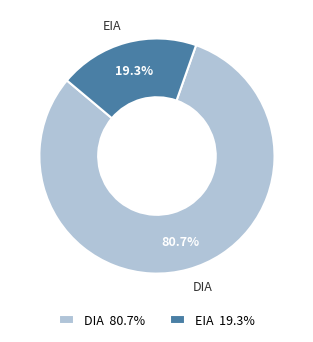

Between EIA and DIA, which is larger?

DIA